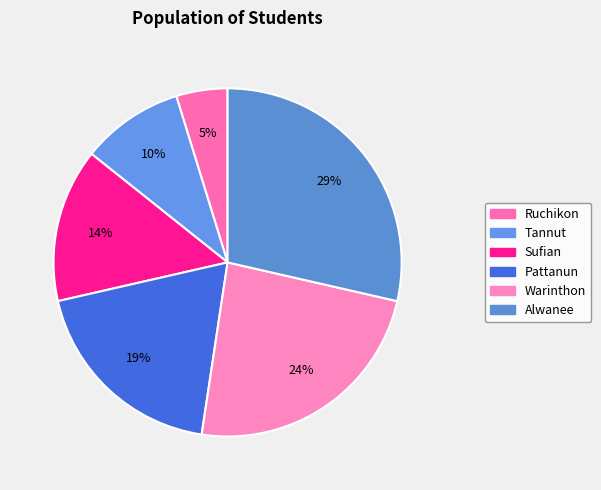

True or false: Sufian accounts for 14% of the total.

True